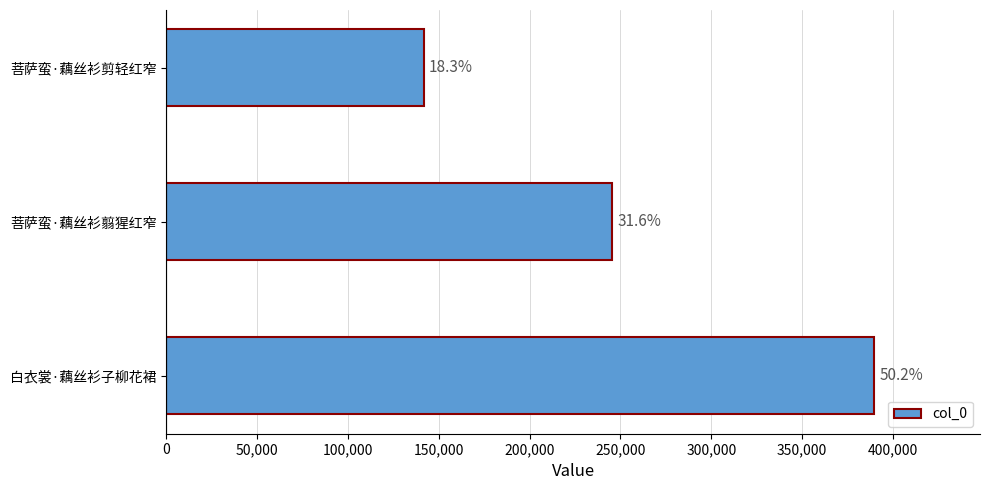

What is the difference between the maximum and minimum values?

247783